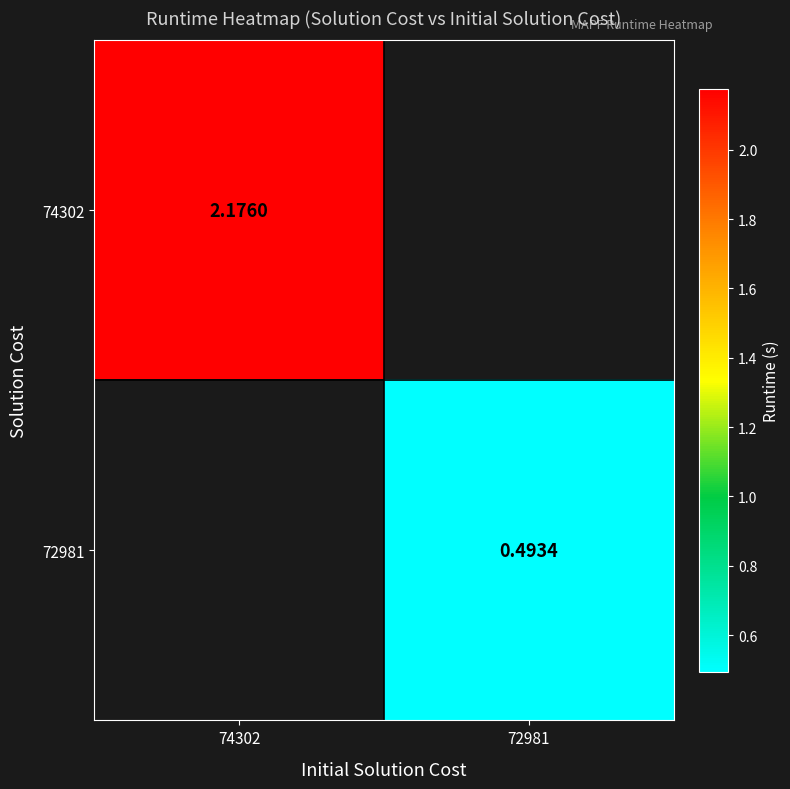

How many distinct data groups are displayed?

2